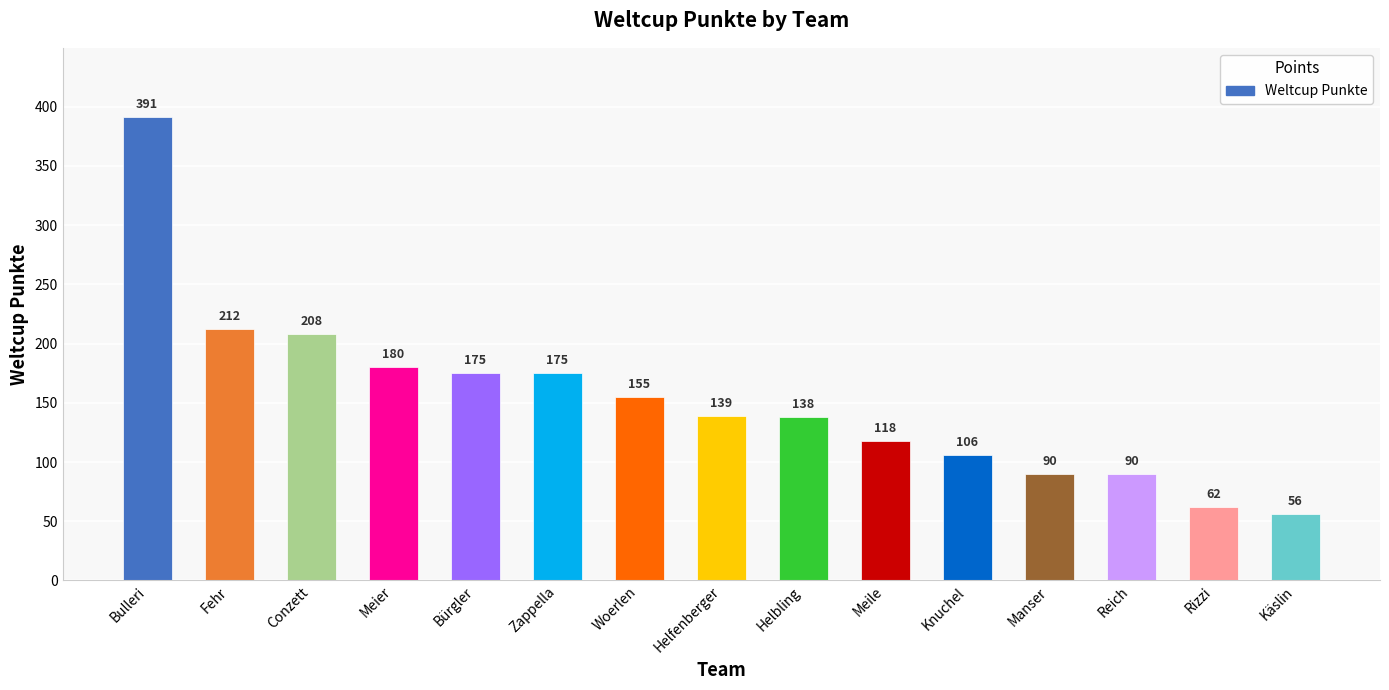

What is the label of the 11th bar from the right?

Bürgler